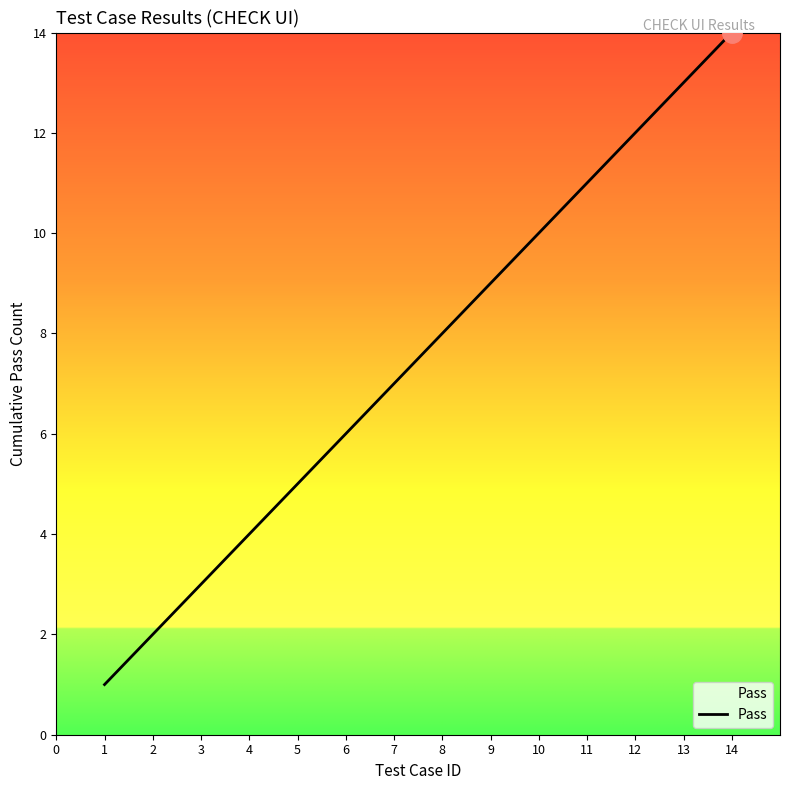

What is the difference between the second highest and minimum values?

12